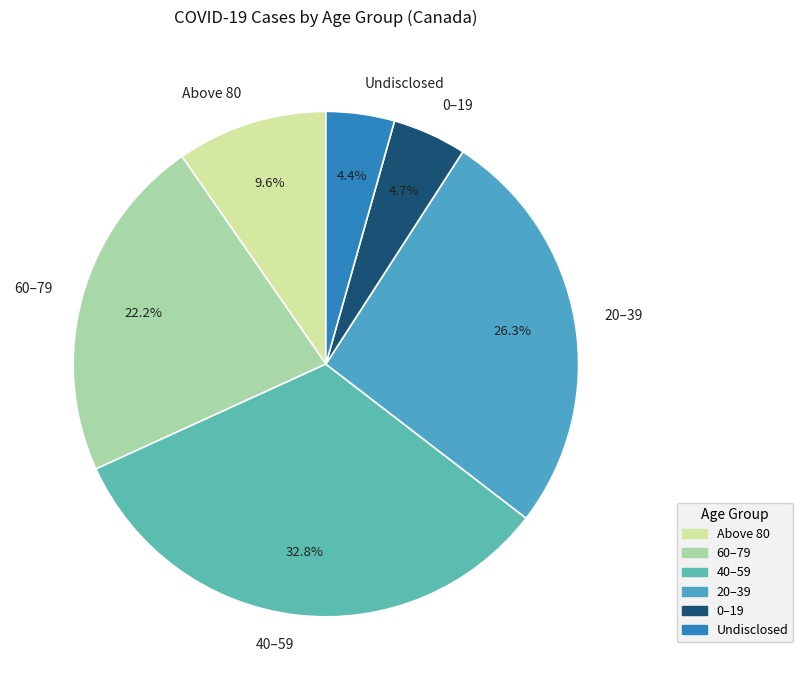

Do Above 80 and 0–19 together represent more than half of the pie?

No